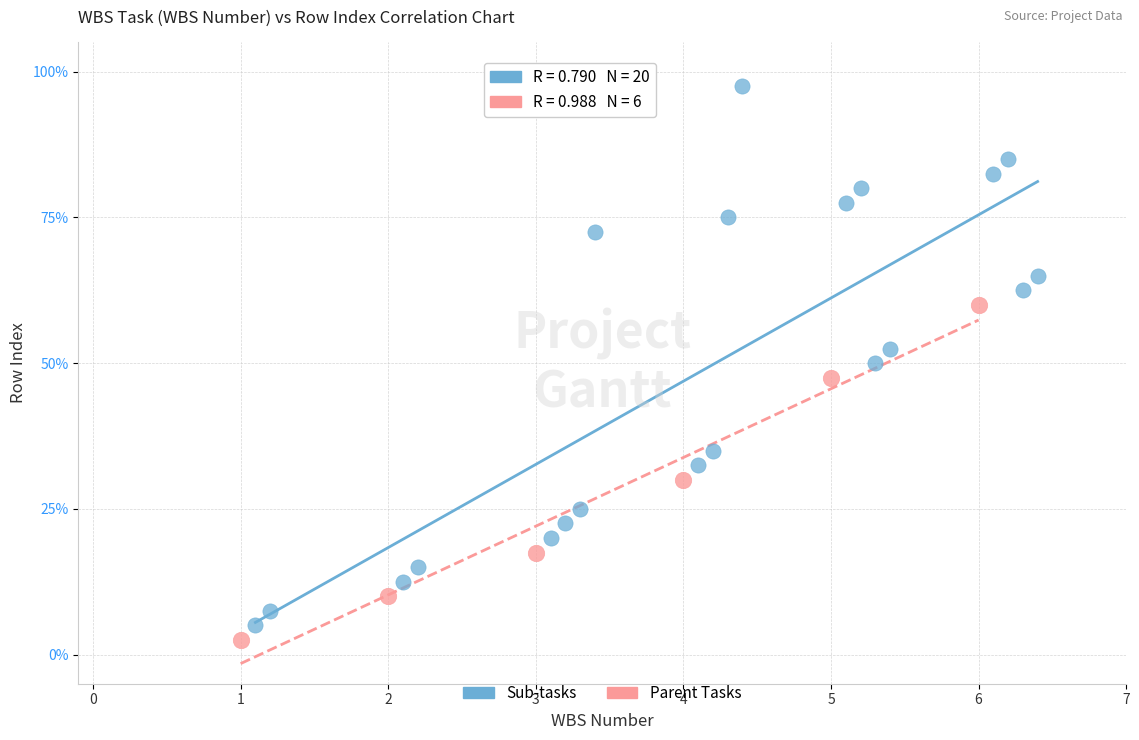

Which series has the widest spread of Y values?

Sub-tasks